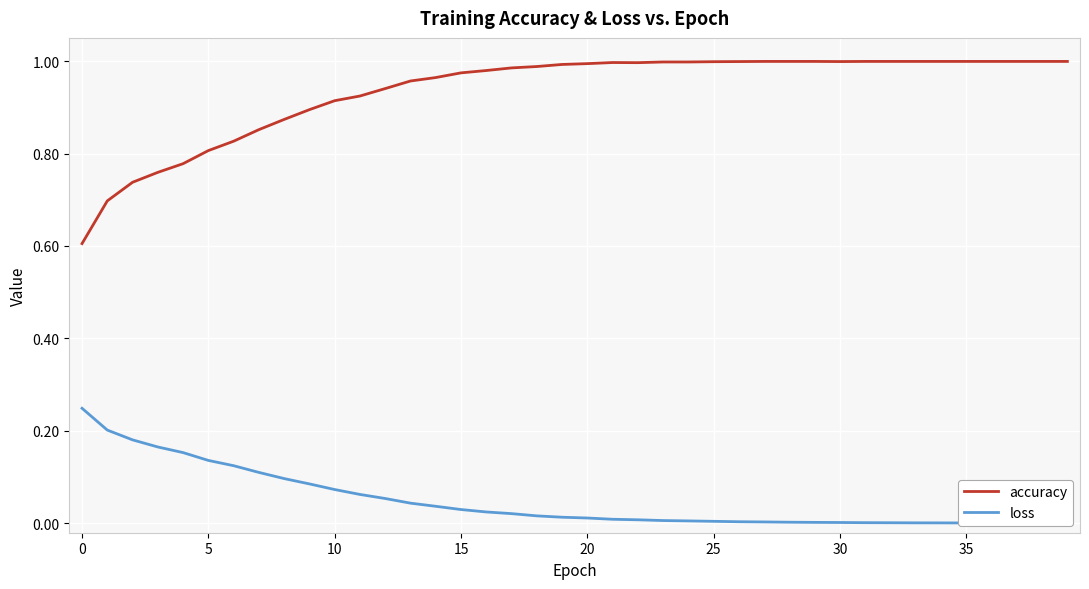

What are all the series names shown in the legend?

accuracy, loss